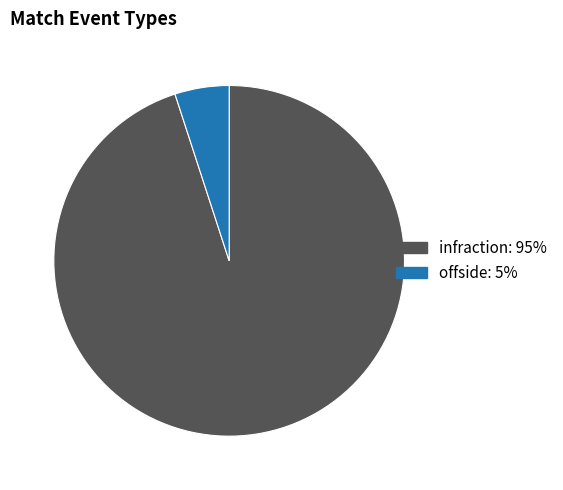

Which slice is the largest?

infraction